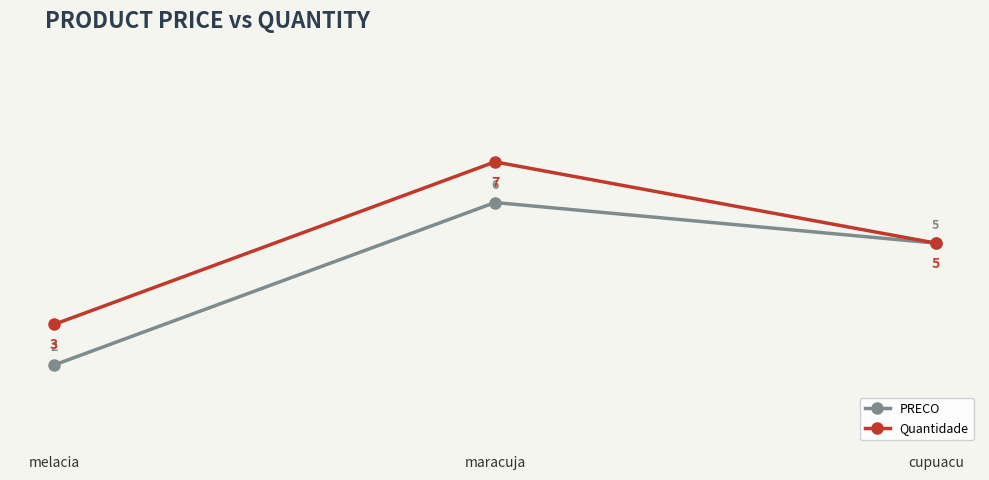

Between maracuja and cupuacu, which series saw the biggest shift?

Quantidade